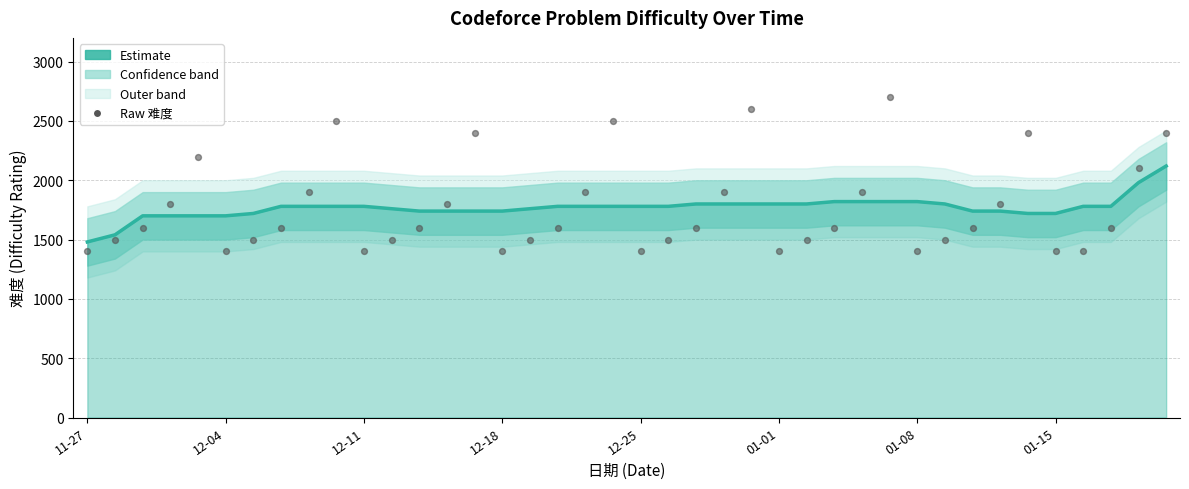

What is the total value across all series at 14?

4140